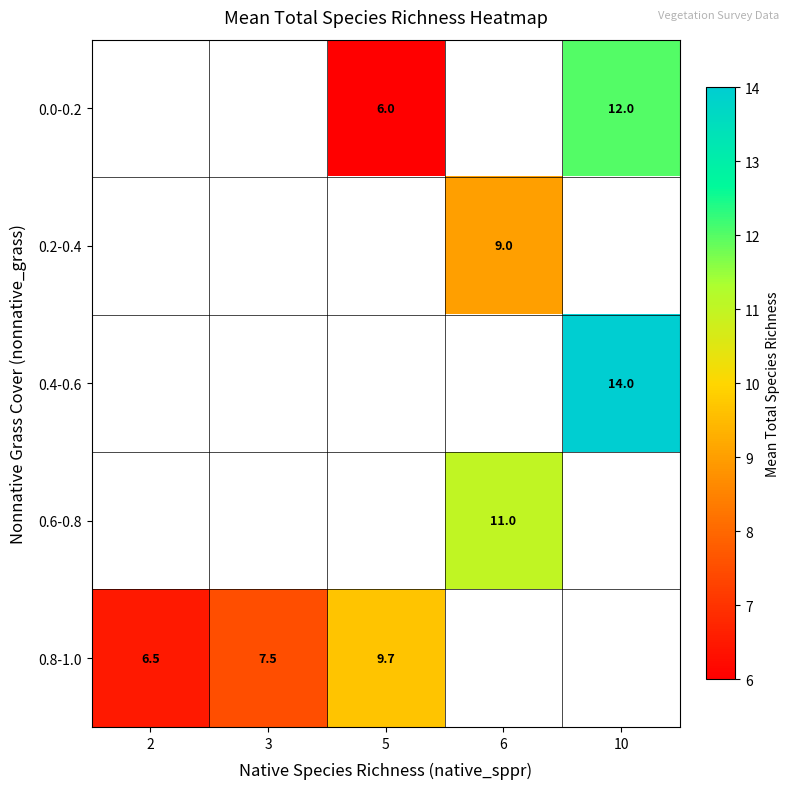

The 0.6-0.8 series shows 2.5 at 6. True or false?

False